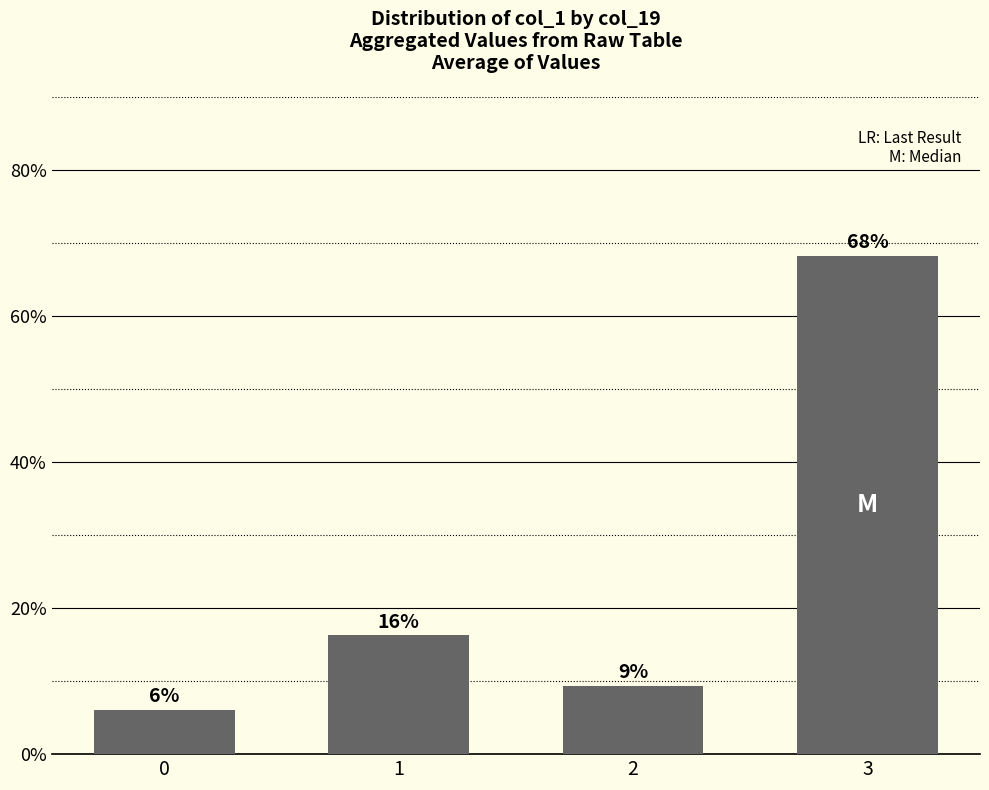

The chart shows a value of 5.4 at 2. True or false?

False